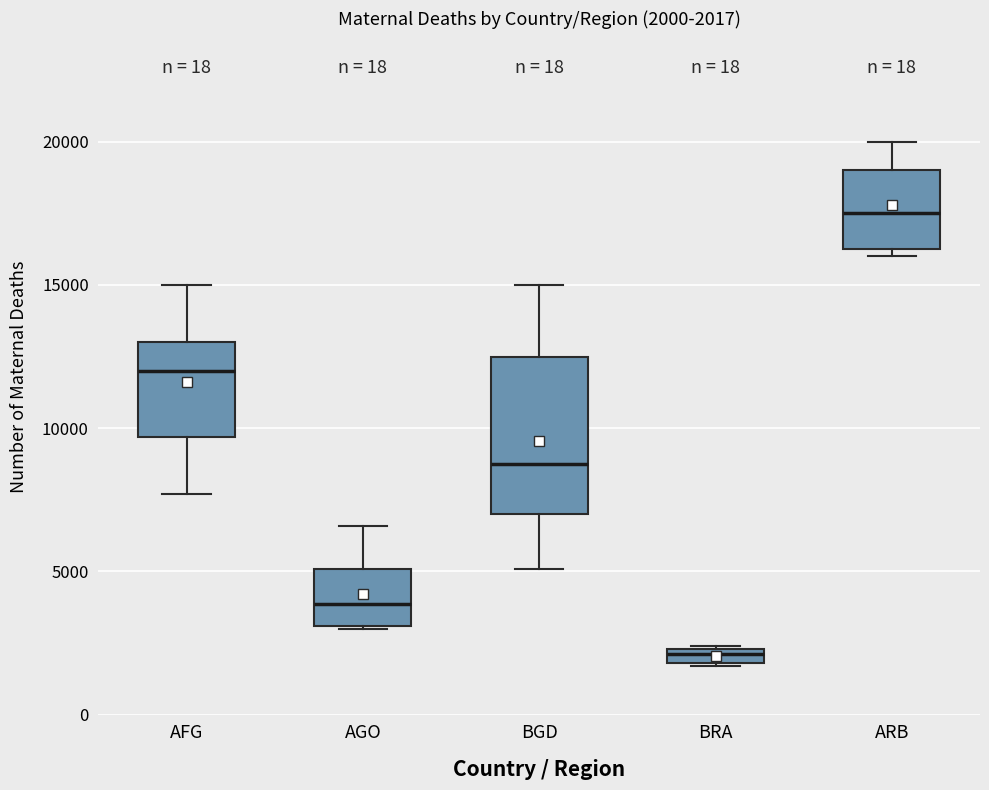

Which box is the tallest, from its lower edge to its upper edge?

BGD